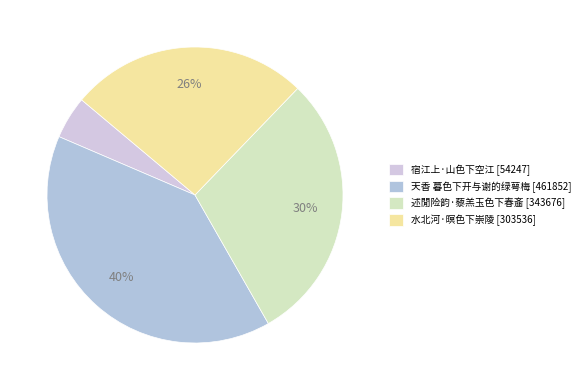

To the nearest percent, what portion does 述閒险韵·藜羔玉色下春齑 represent?

30%